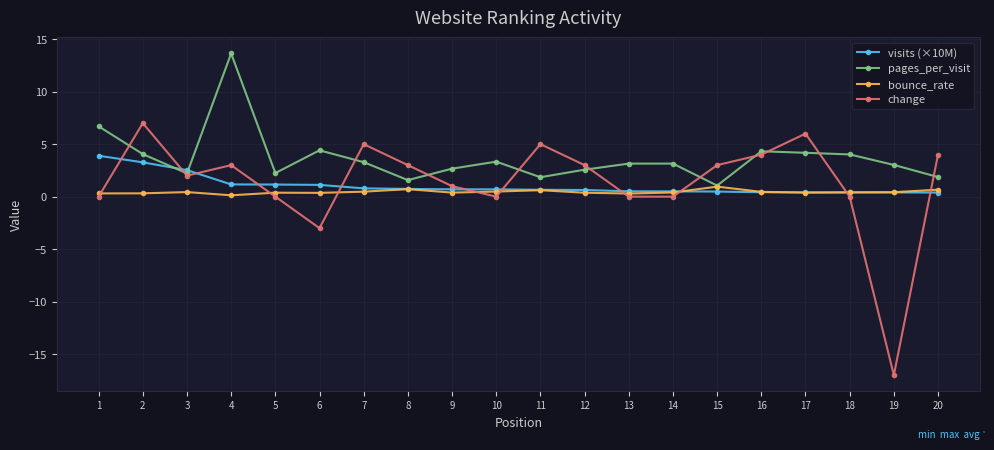

How many times do pages_per_visit and visits (×10M) cross each other?

2